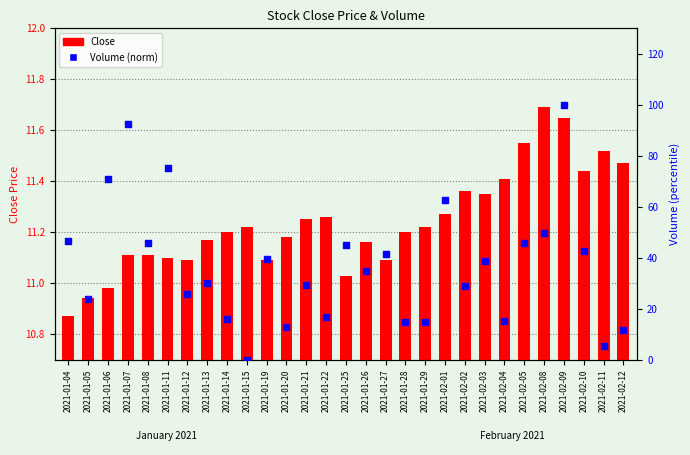

Which series has the largest Y range (max minus min)?

Volume (norm)